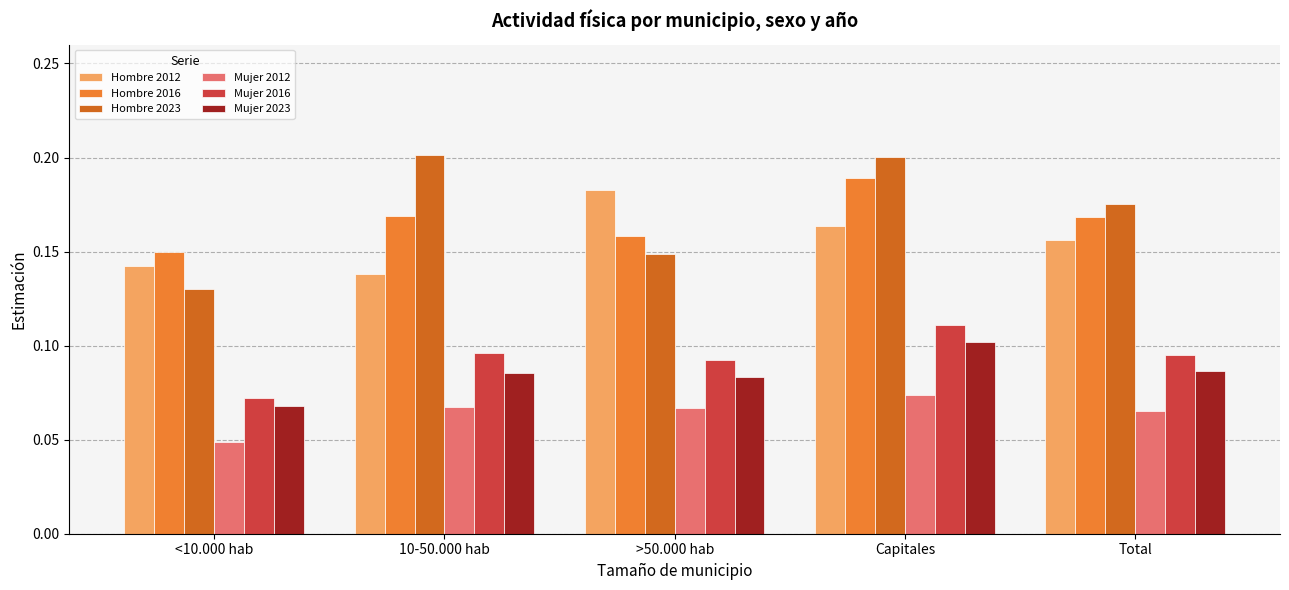

The value of Mujer 2023 at <10.000 hab is 0.0. True or false?

False